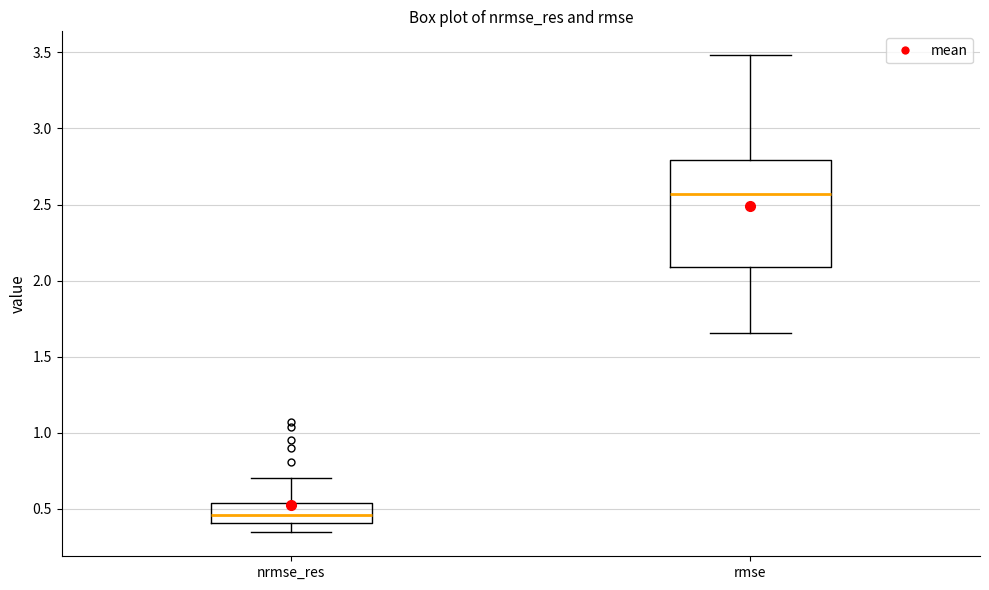

Reading left to right, transcribe this box plot: for each box, give where its median line is, the range the box spans, and where its two whiskers end, as read against the y-axis. The values are not printed on the chart, so give them approximately, as read against the axis.

nrmse_res: median 0.45, box 0.40 to 0.55, whiskers 0.35 to 0.70
rmse: median 2.55, box 2.10 to 2.80, whiskers 1.65 to 3.50